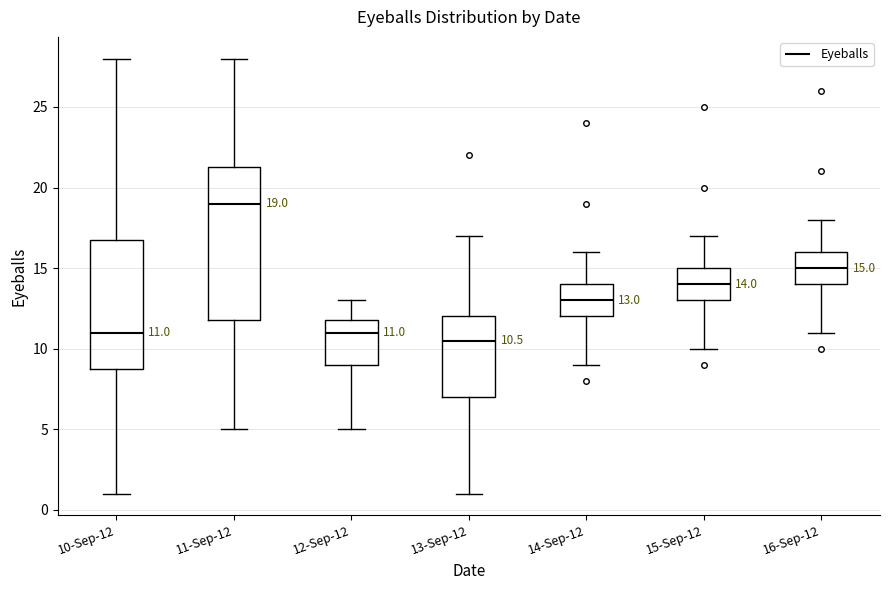

Comparing the boxes themselves (not the whiskers), which one is the tallest?

11-Sep-12